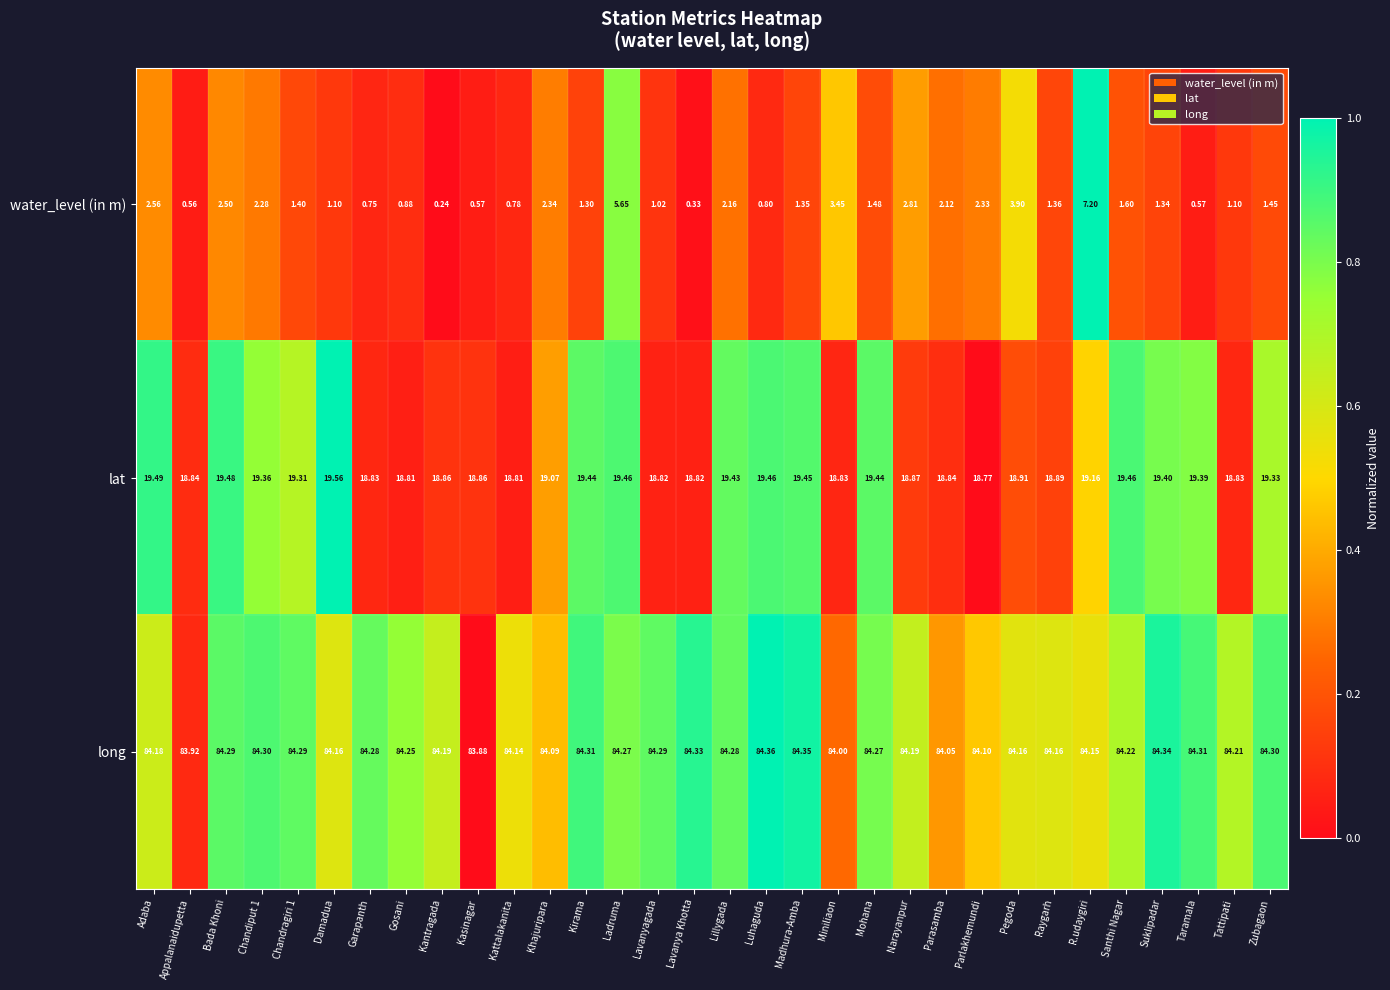

Rank the series at Zubagaon from highest to lowest value.

long, lat, water_level (in m)